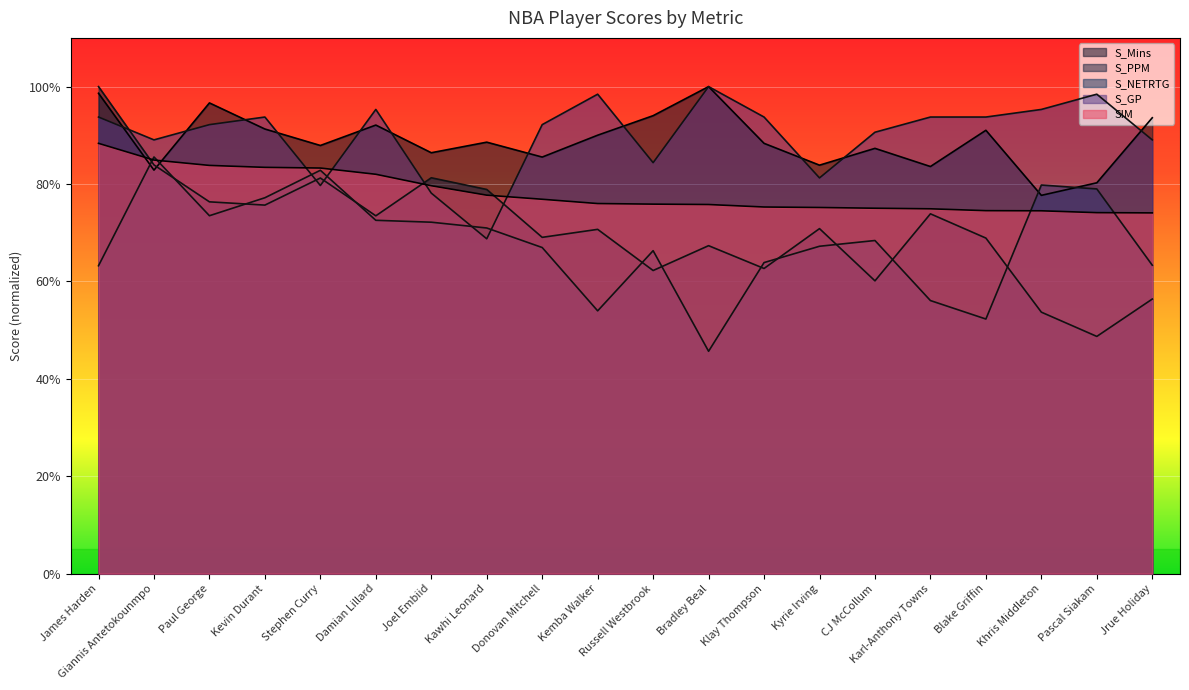

Is the value of S_Mins at Donovan Mitchell greater than the value of S_GP at Giannis Antetokounmpo?

No